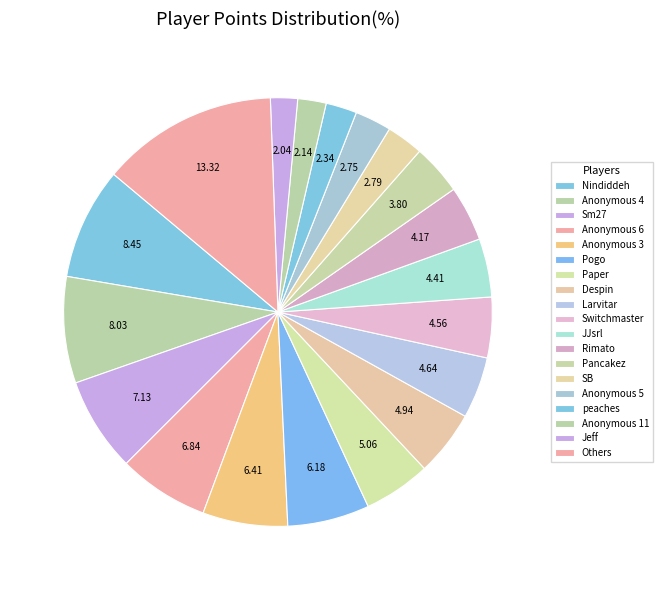

How many segments does this pie chart have?

19